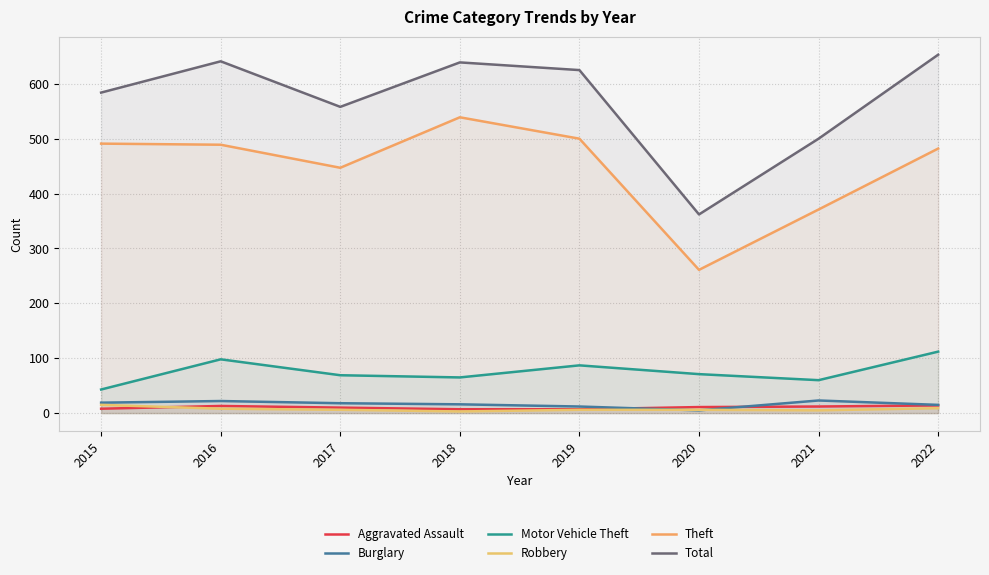

True or false: Theft and Total cross at least once.

False